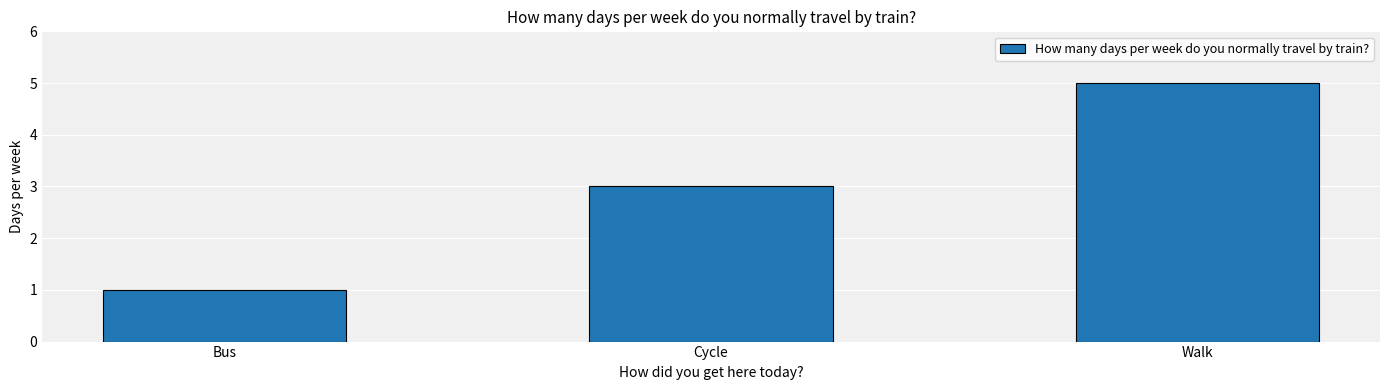

Reading left to right, what are all the values shown in this chart?

Bus=1	Cycle=3	Walk=5